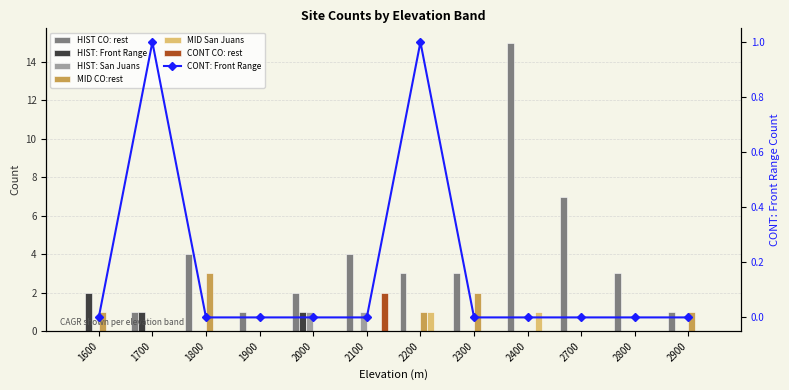

How many groups of bars are there?

12